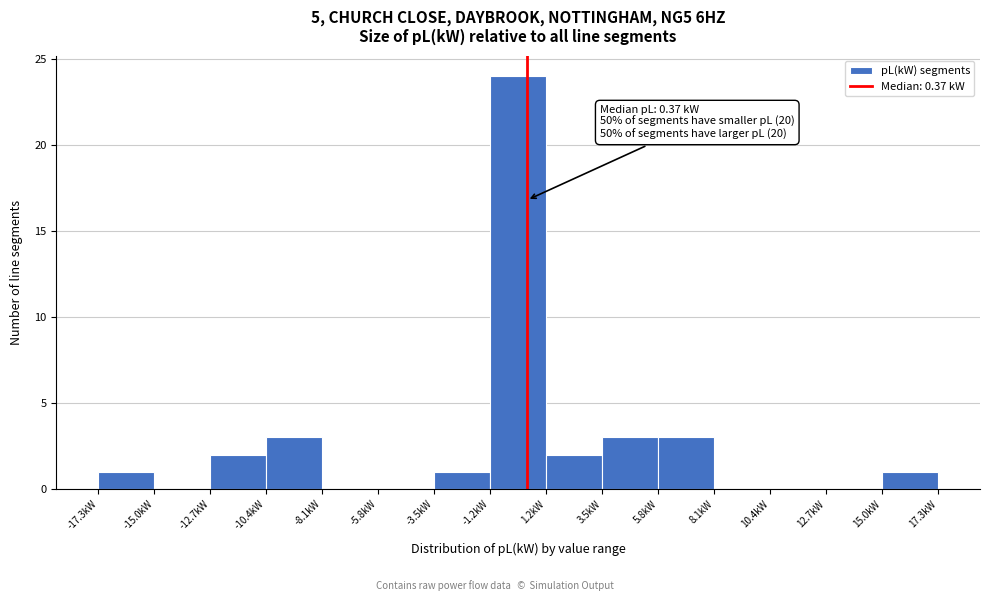

Which range on the x-axis has the tallest bar?

-1.0 to 1.0